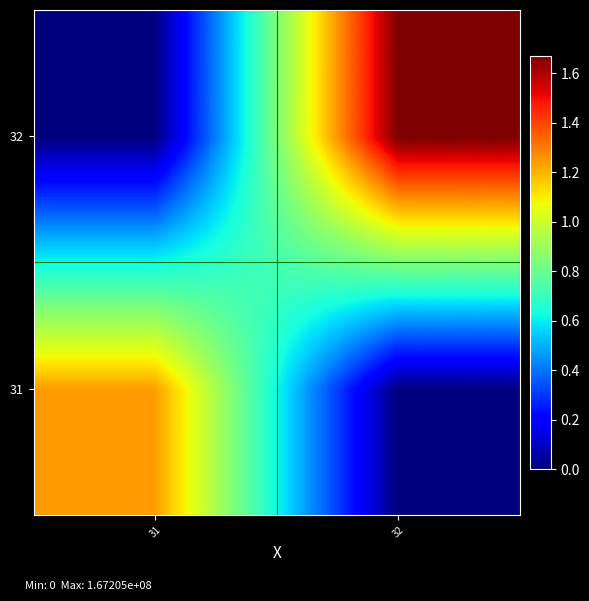

Reading left to right, what are all the values shown in this chart?

31: 31=124125866.5	32=0.0
32: 31=0.0	32=167204646.4